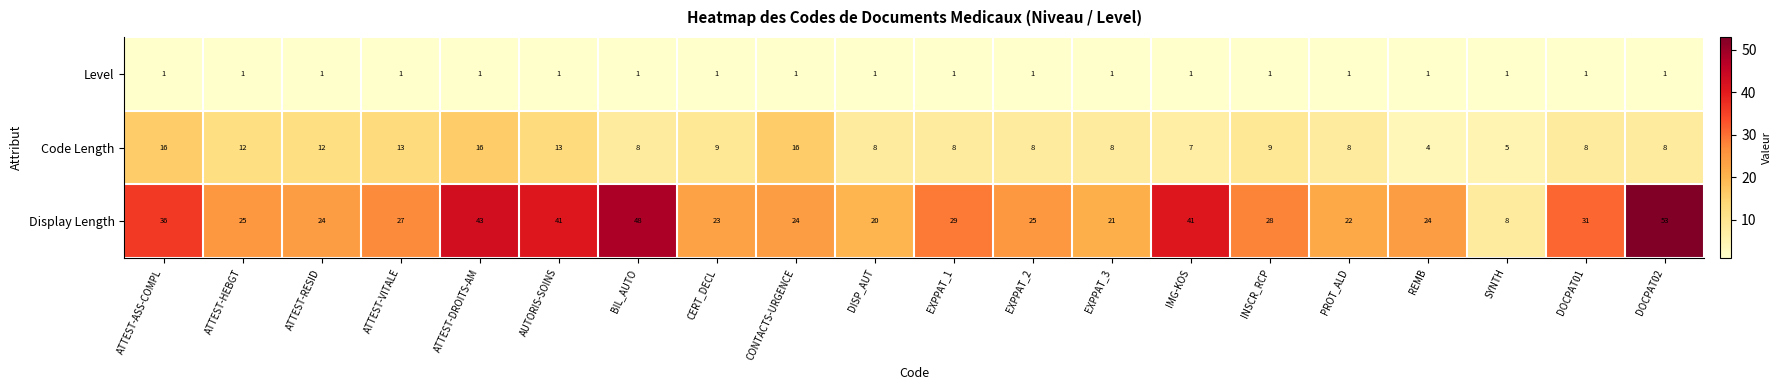

Which series has the widest spread of values?

Display Length